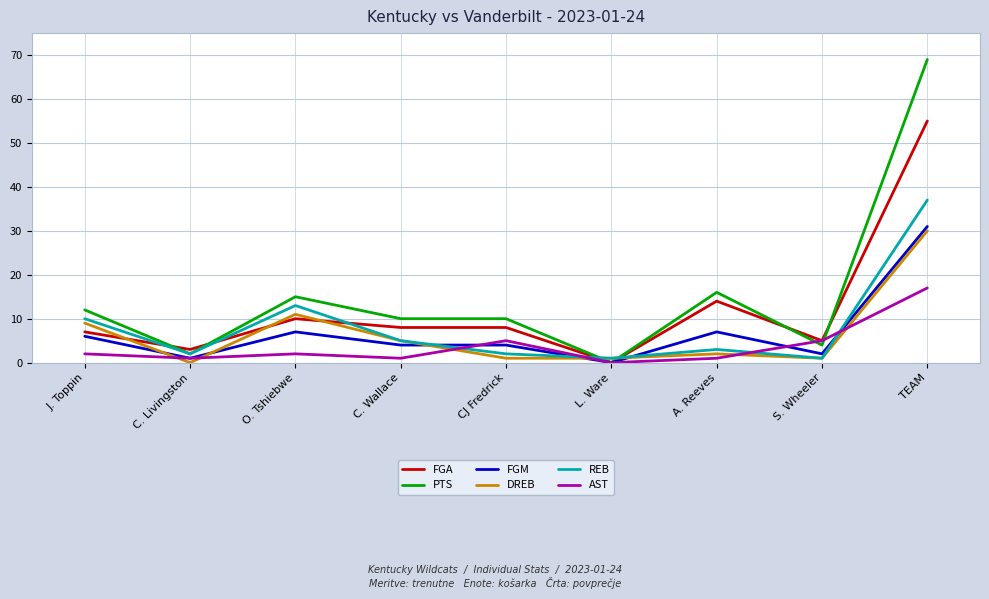

How many lines are shown in the chart?

6